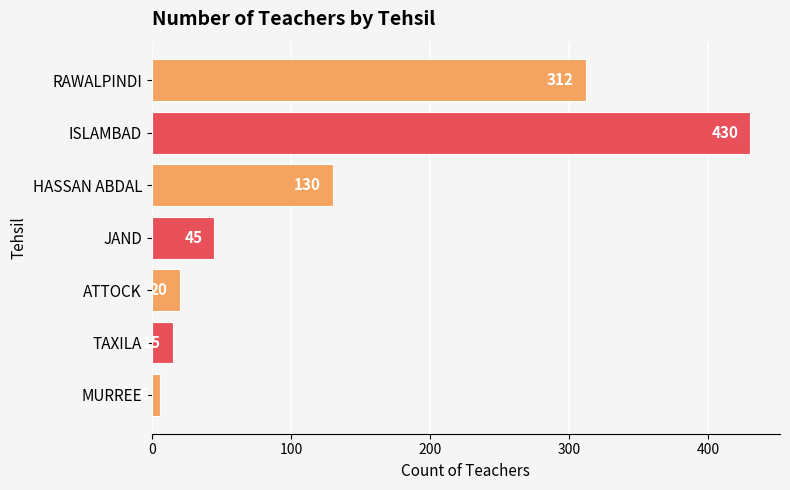

What is the average value?

137